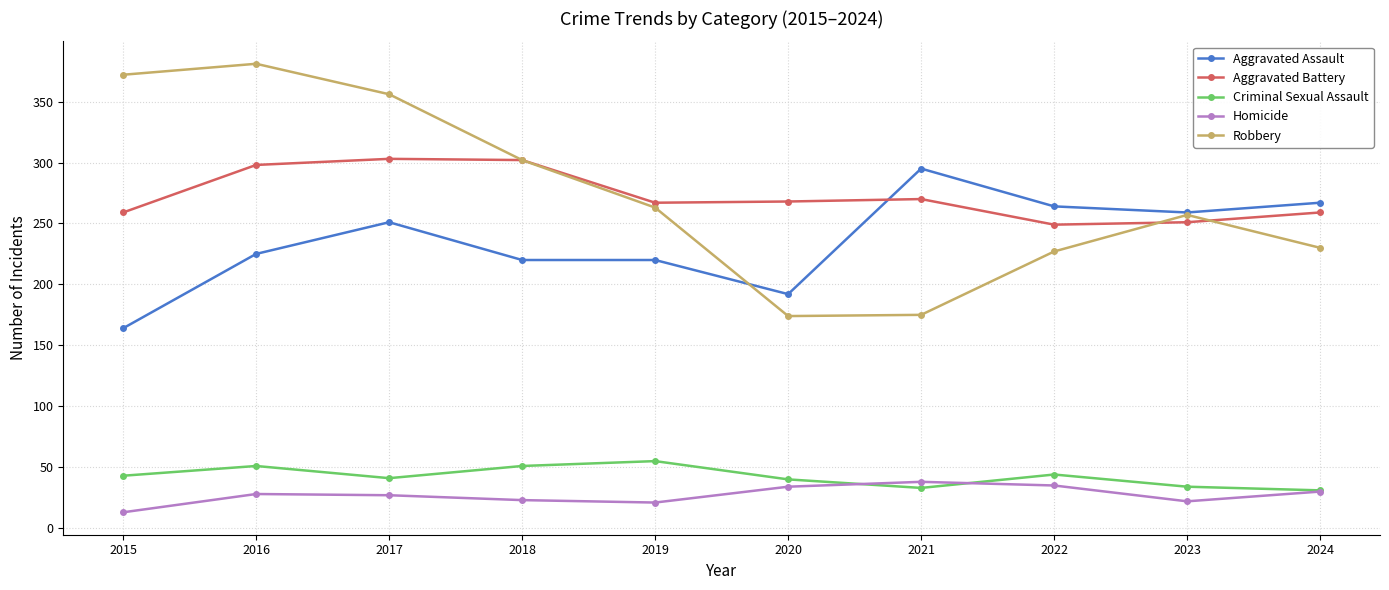

What is the spread (max minus min) of values at 2021?

262